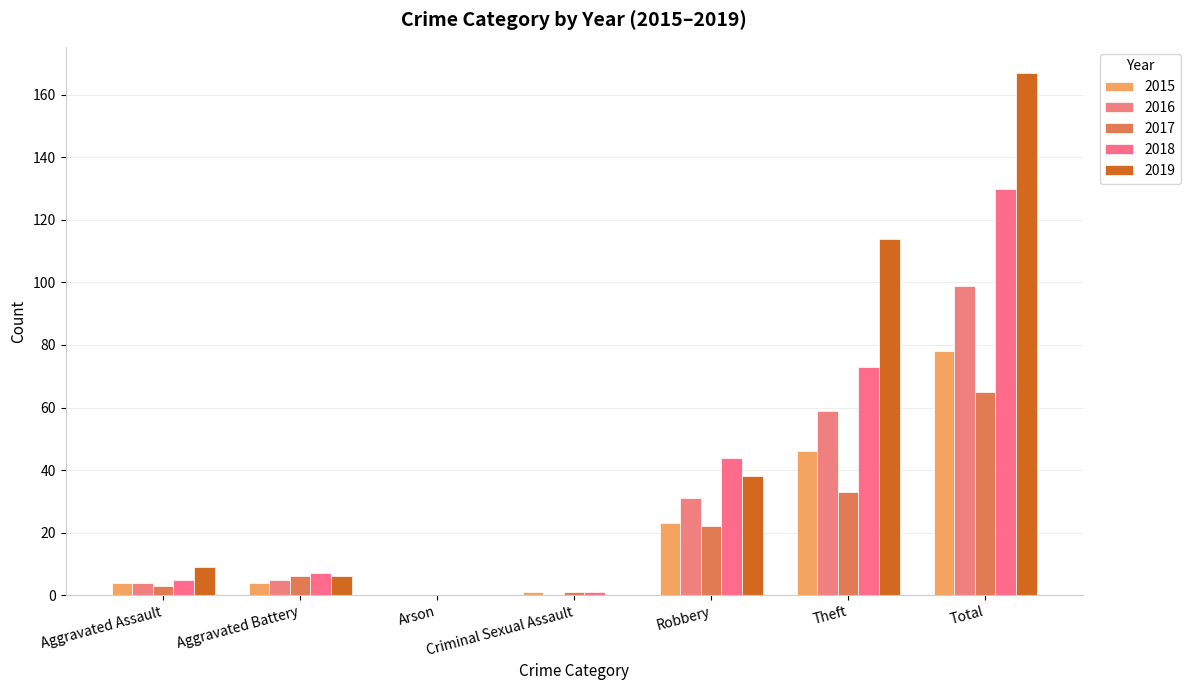

At which category is the sum across all series the highest?

Total